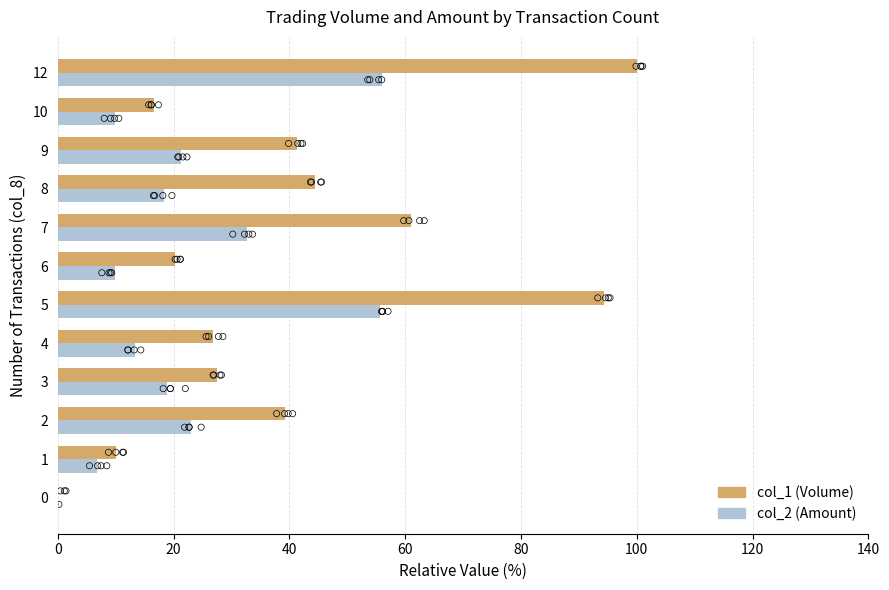

What are all the series names shown in the legend?

col_1 (Volume), col_2 (Amount)